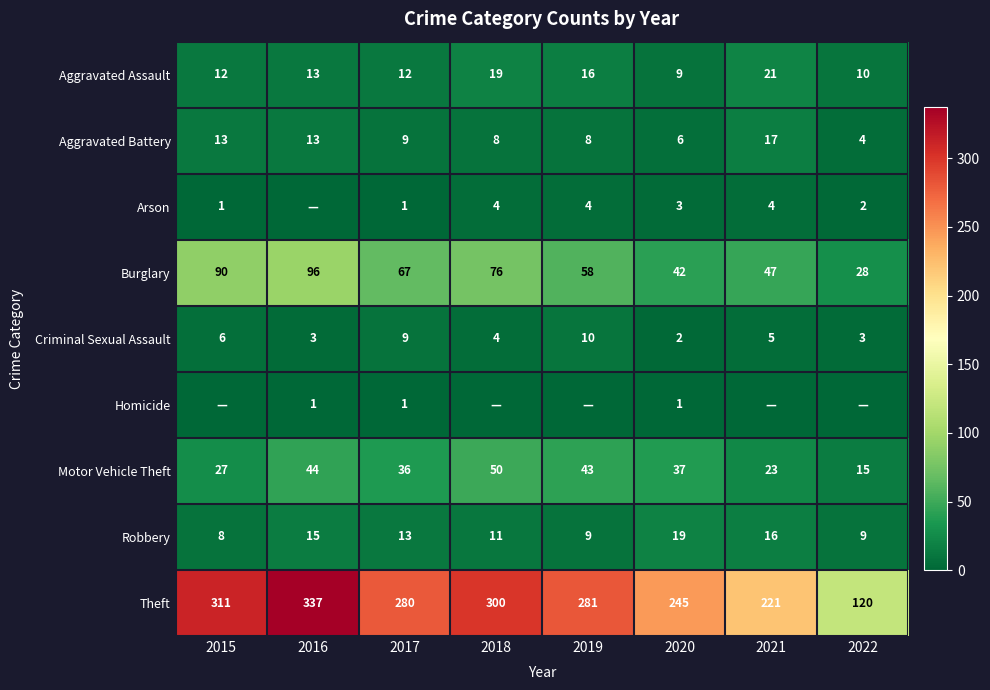

The value of Burglary at 2018 is 76. True or false?

True